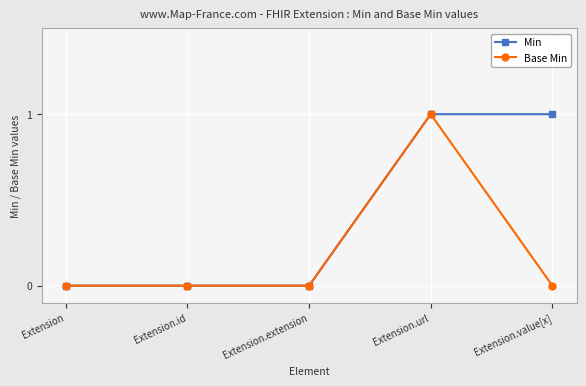

True or false: Min has more than 2 points higher than both neighbors.

False